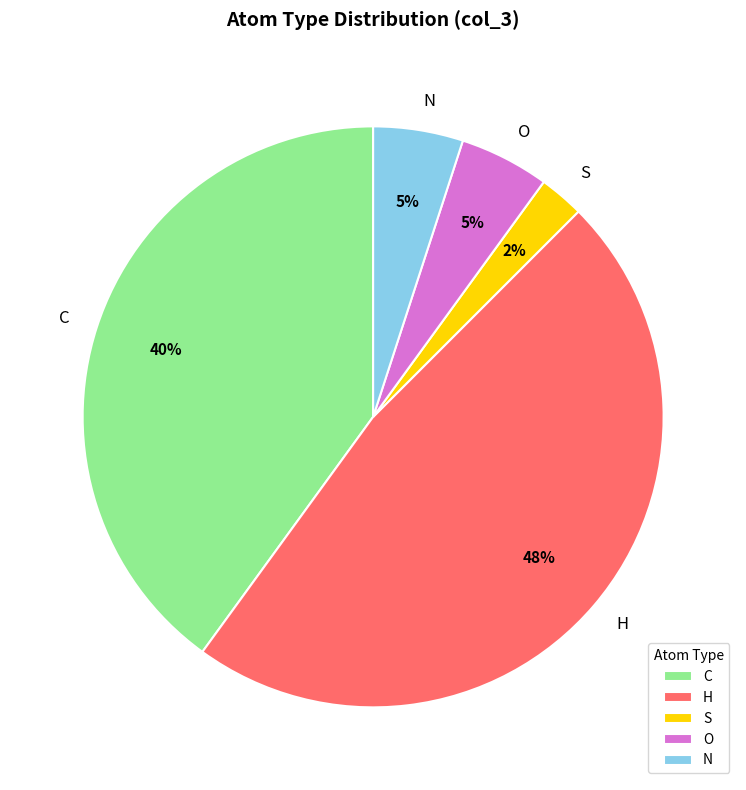

Count the number of slices in the pie.

5